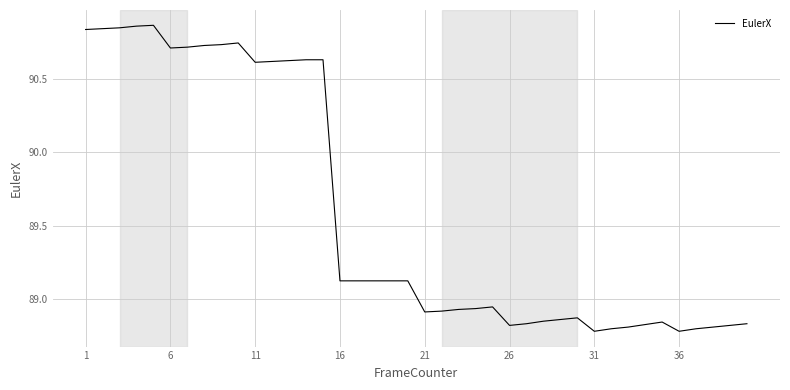

What is the difference between the maximum and minimum values?

2.1